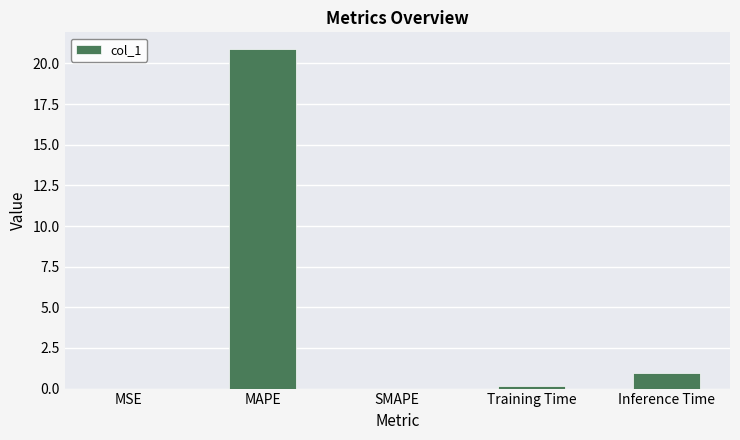

How many categories are shown in the chart?

5